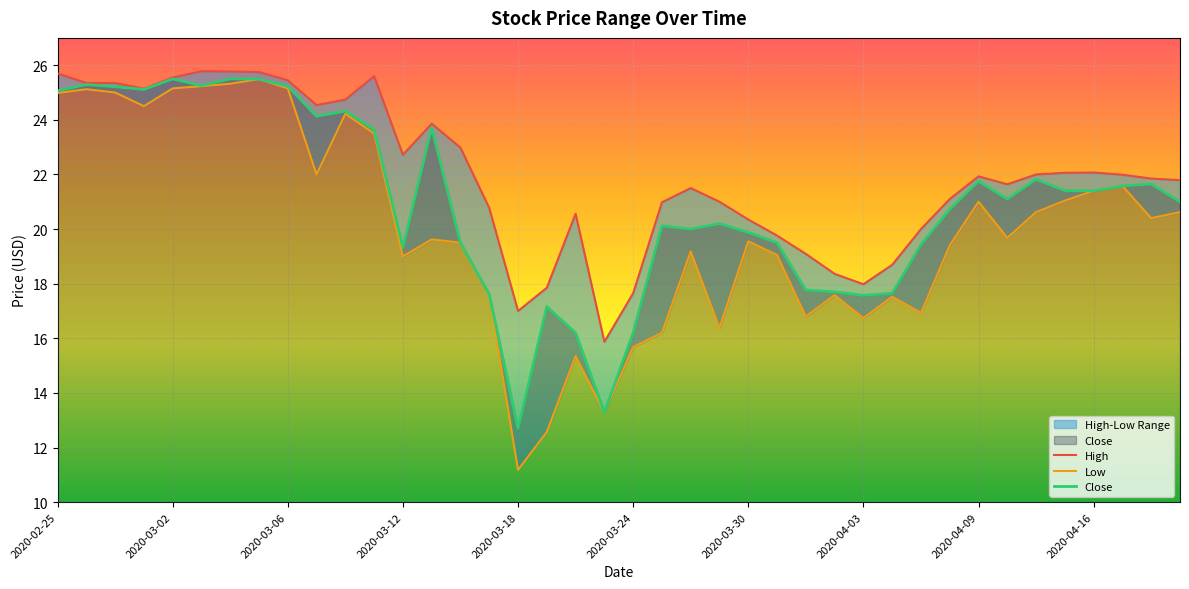

The Low series shows 24.3 at 2020-04-06. True or false?

False